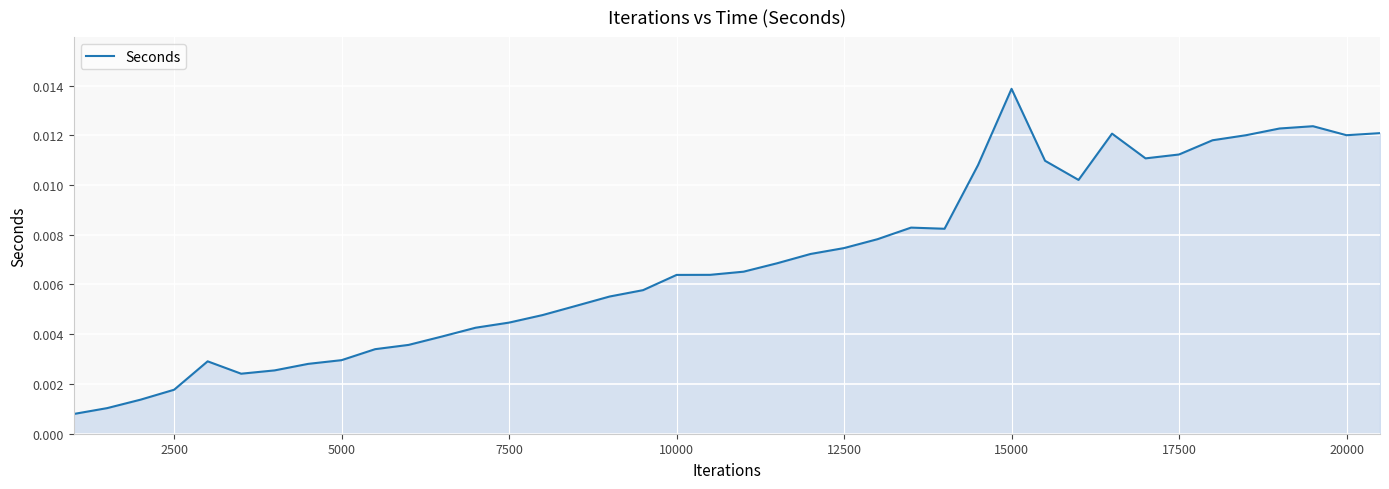

Which label corresponds to the largest value in the chart?

15000